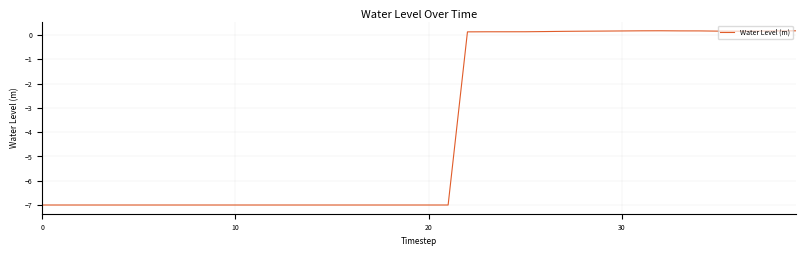

What is the minimum value shown in the chart?

-7.0